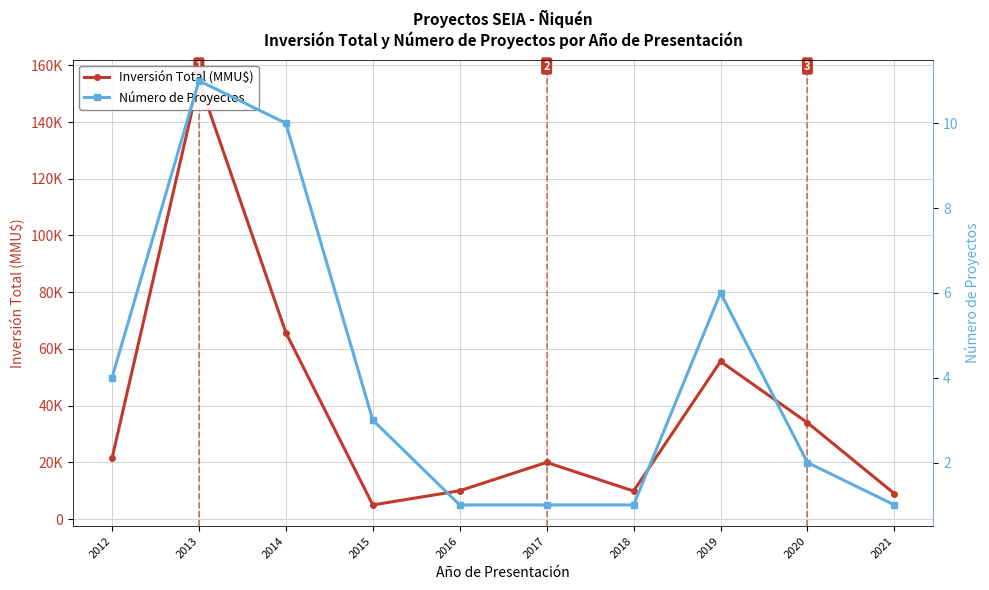

The value of Número de Proyectos at 2018 is 1. True or false?

True